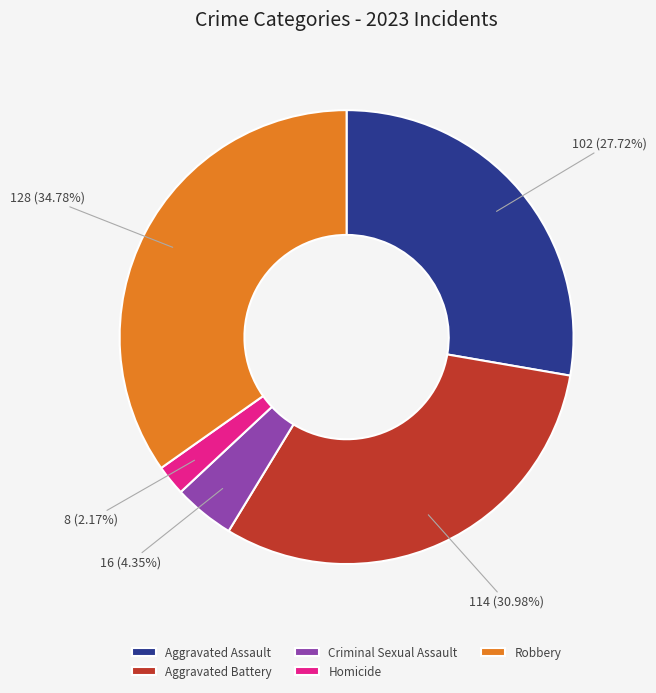

What percentage is the Homicide slice, to the nearest percent?

2%